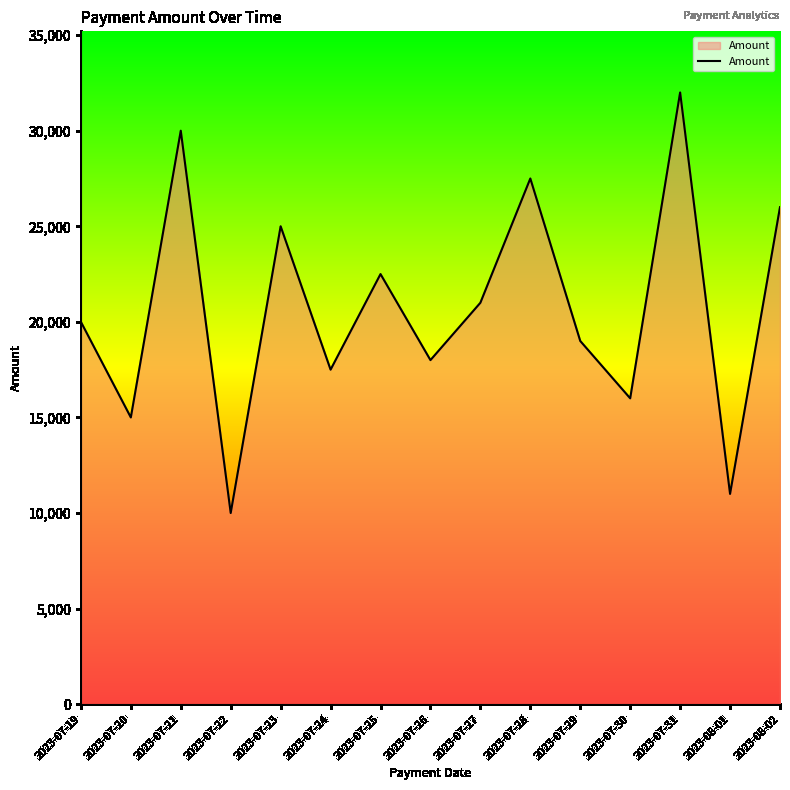

The value at 2023-07-27 is 21000. True or false?

True